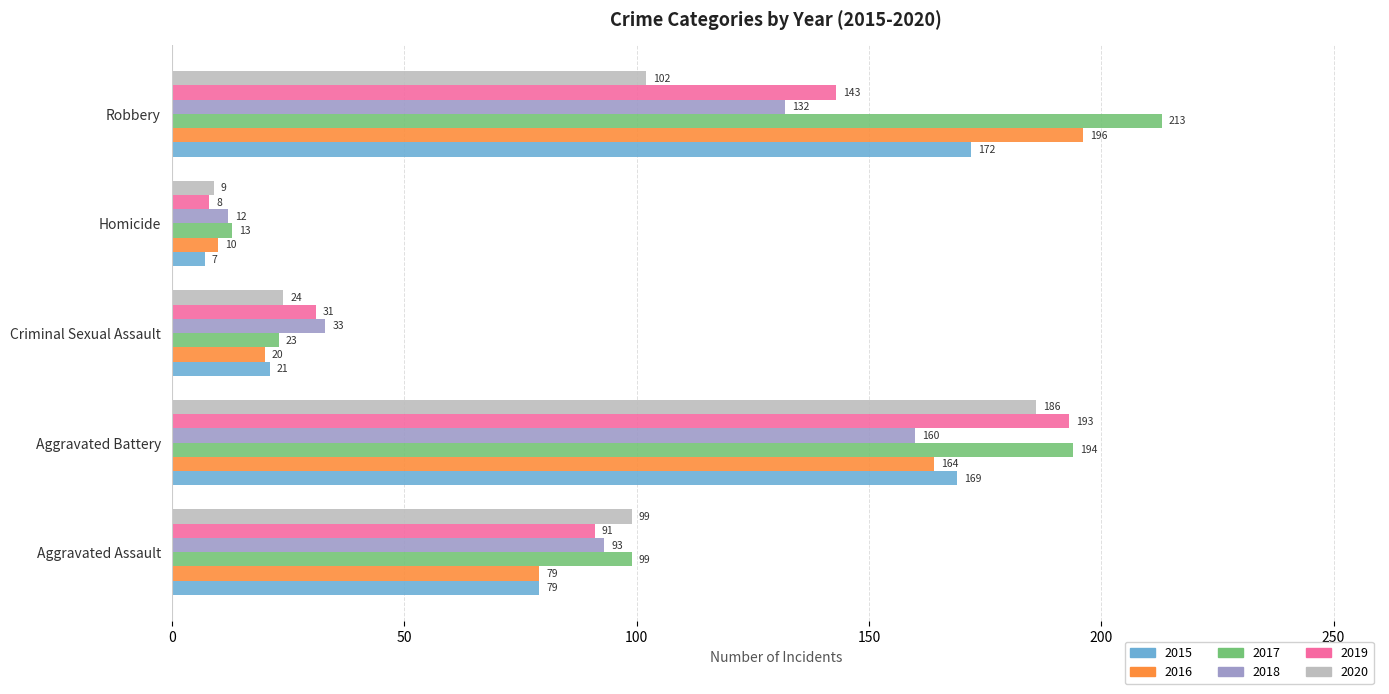

What are all the series names shown in the legend?

2015, 2016, 2017, 2018, 2019, 2020